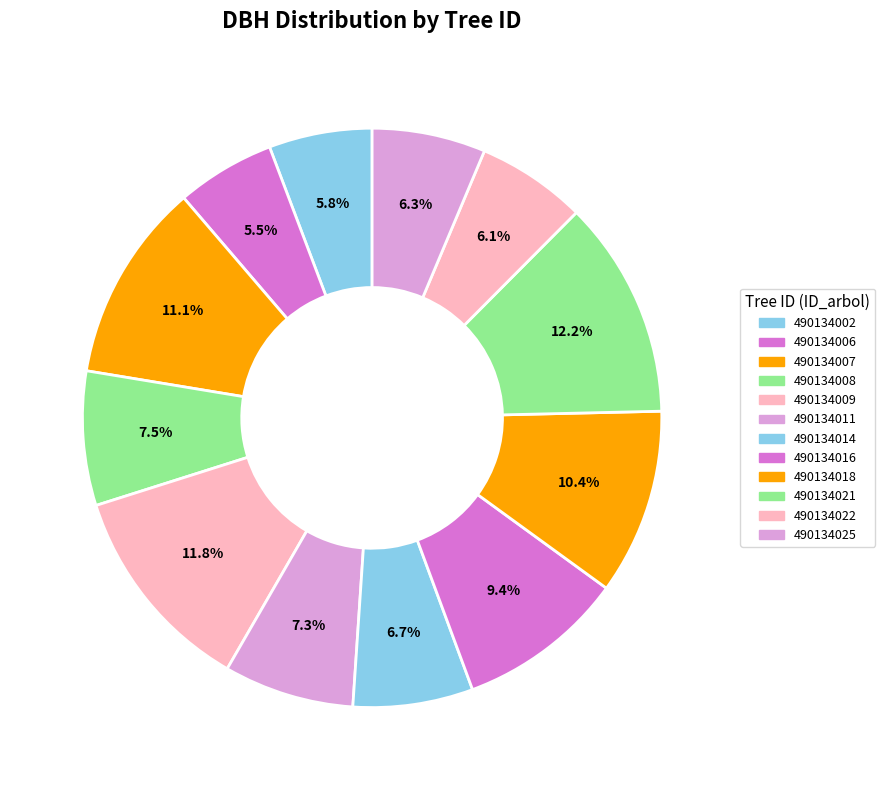

To the nearest percent, what is the difference between the largest and smallest slice percentages?

7%